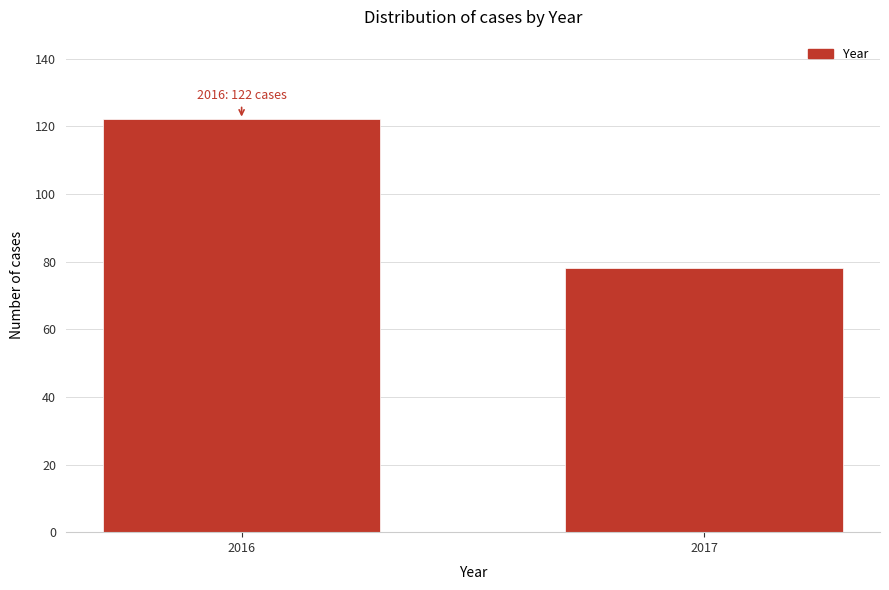

Reading left to right, transcribe all the data shown in this chart.

2016=122	2017=78